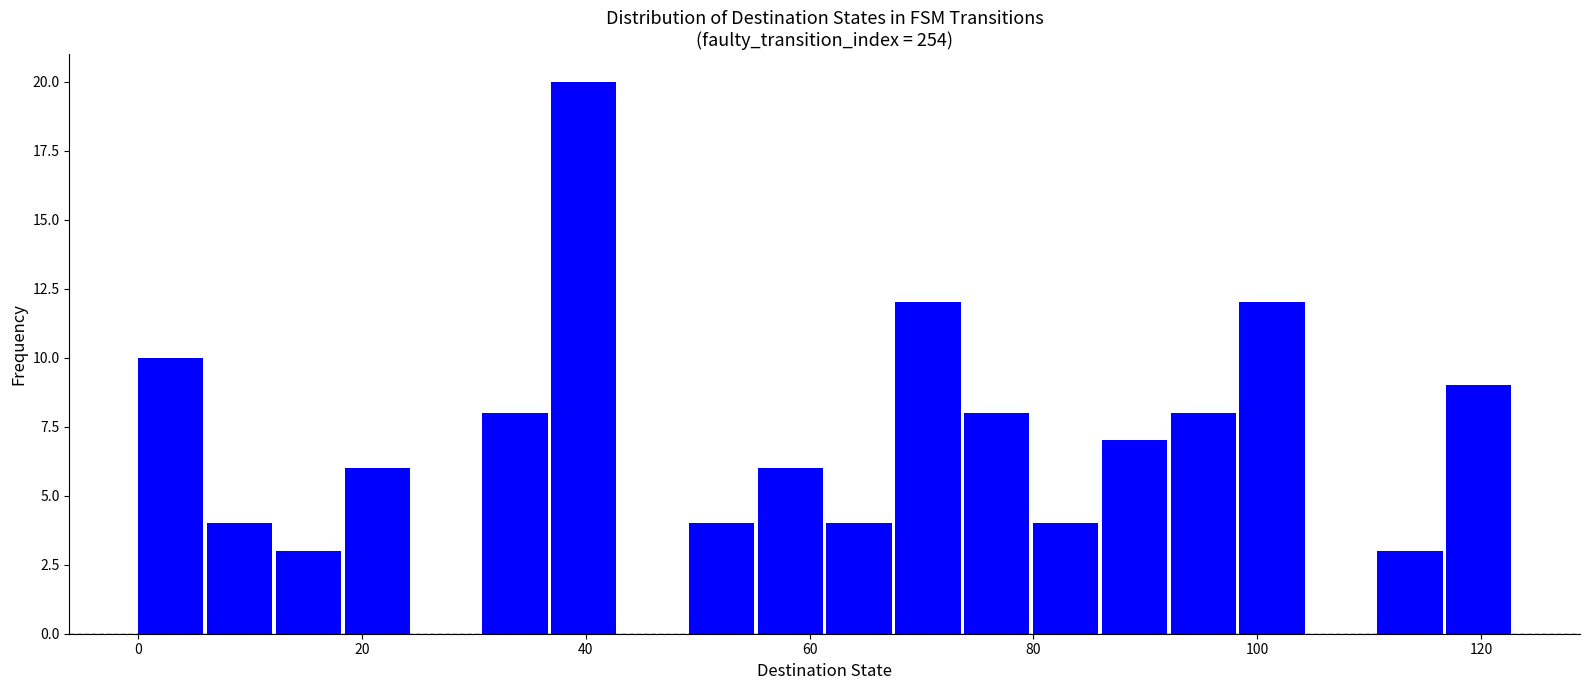

Around what value on the x-axis is the tallest bar? Give the approximate position of its centre, as read against the axis.

40